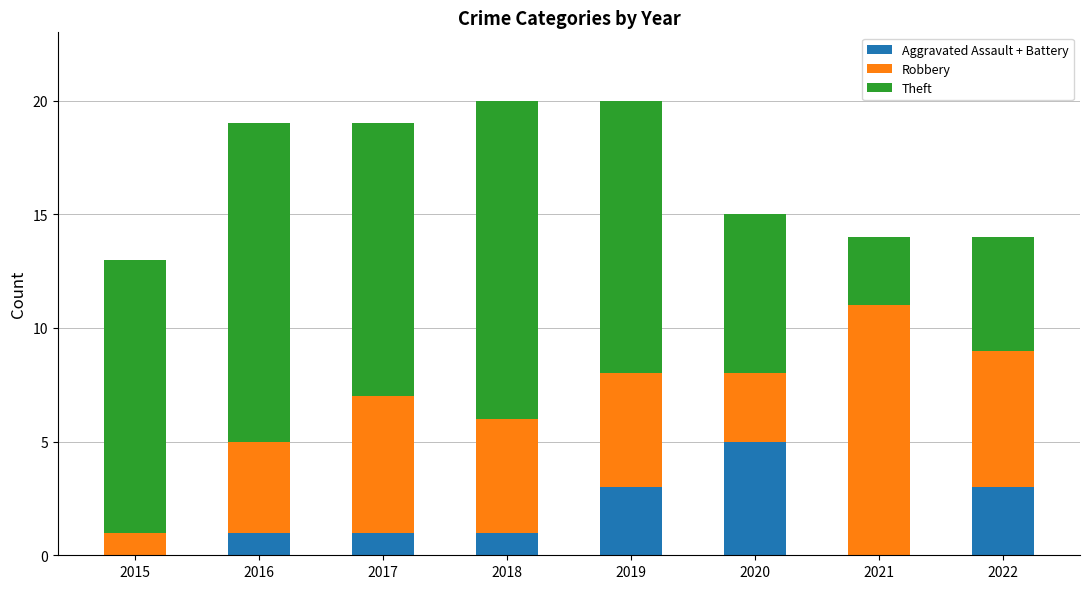

Reading left to right, transcribe the values for Aggravated Assault + Battery.

2015=0	2016=1	2017=1	2018=1	2019=3	2020=5	2021=0	2022=3